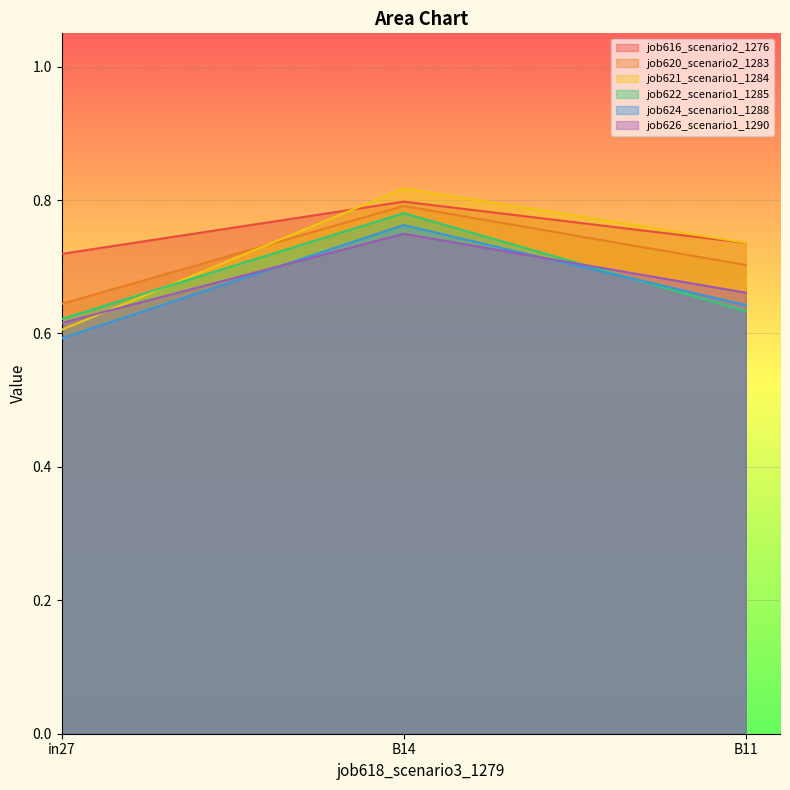

How many job616_scenario2_1276 values are between 0 and 1?

3